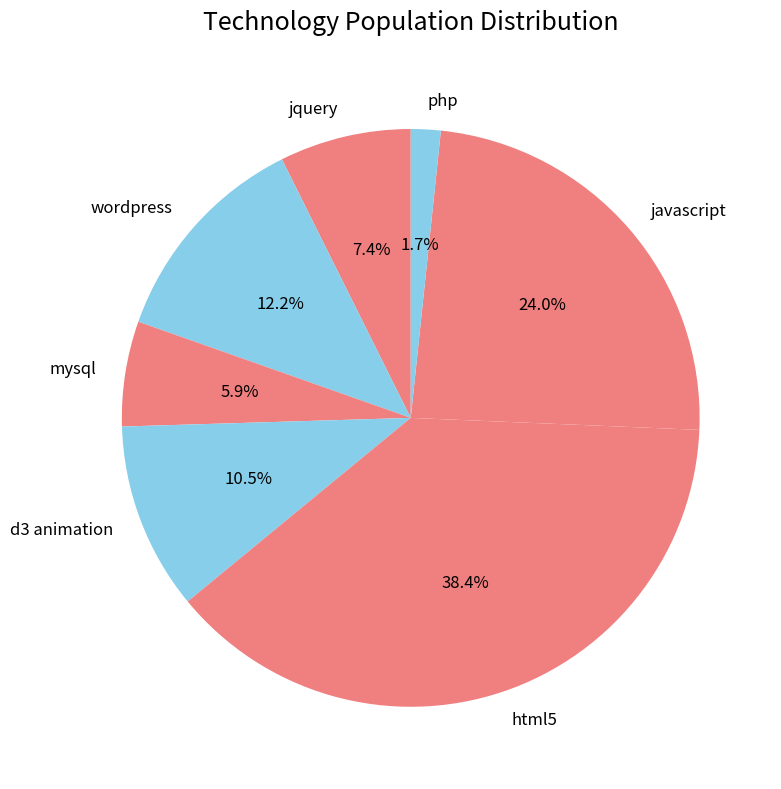

To the nearest percent, what portion does wordpress represent?

12%